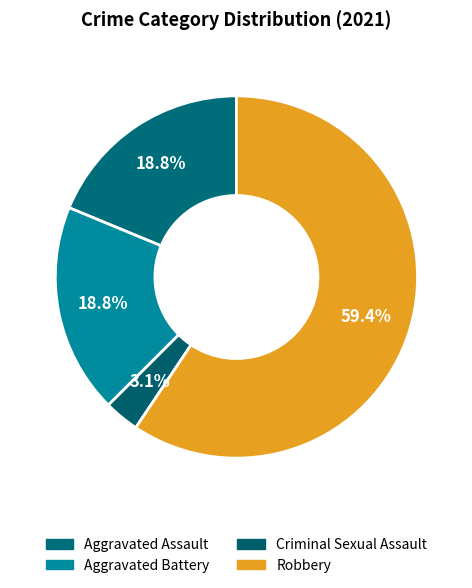

True or false: Aggravated Battery accounts for 19% of the total.

True